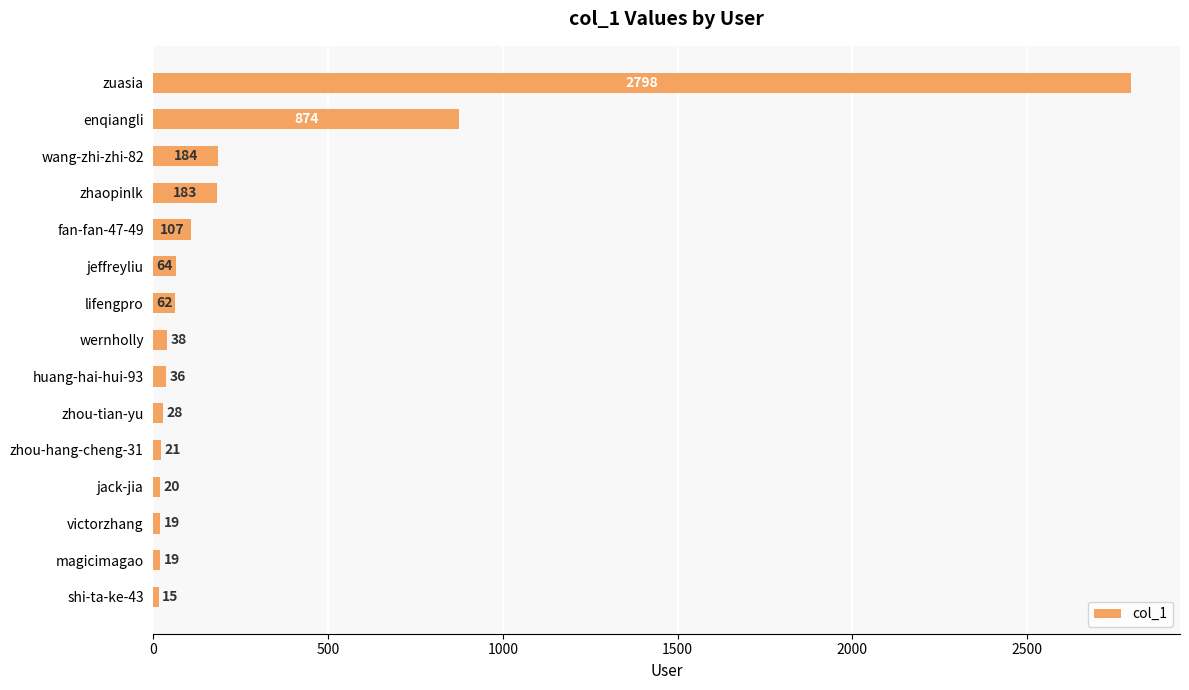

Which has a higher value, victorzhang or enqiangli?

enqiangli